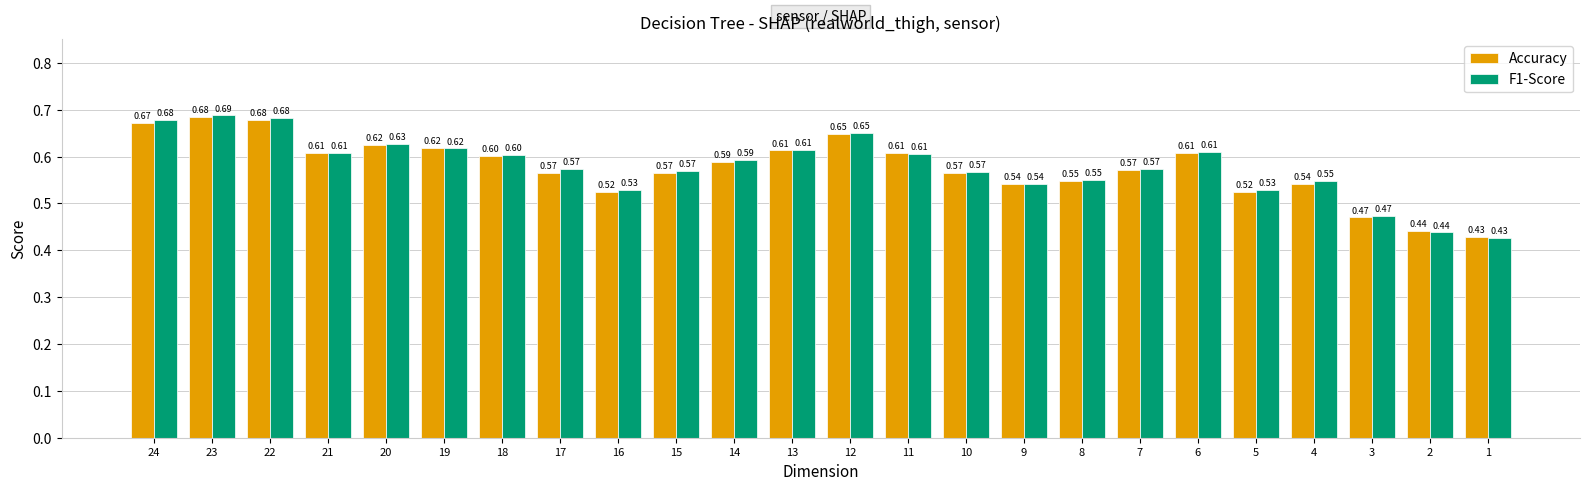

Which series has the widest spread of values?

F1-Score